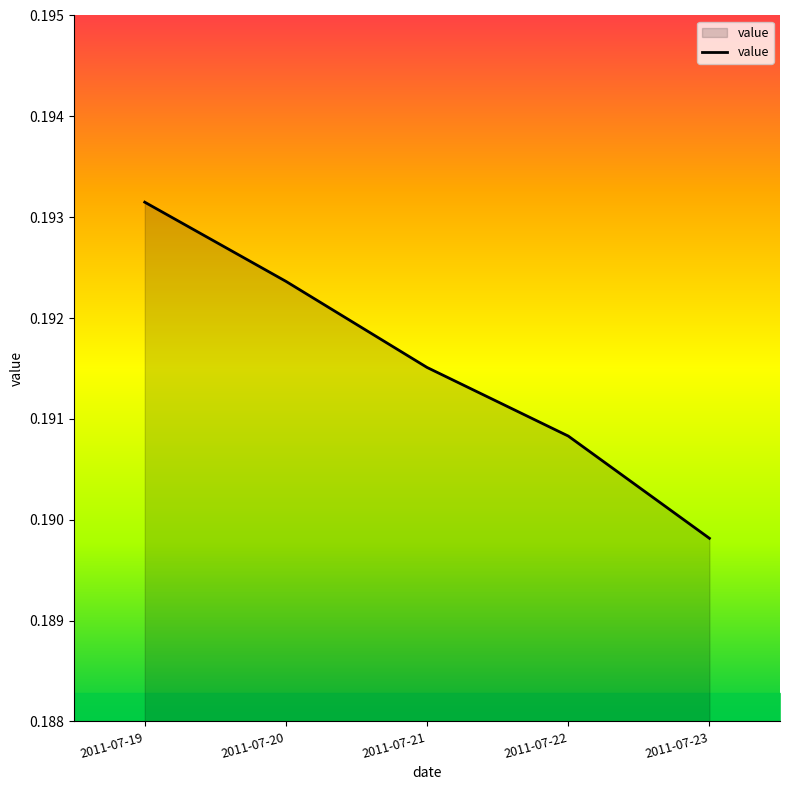

What is the sum of all values?

1.0